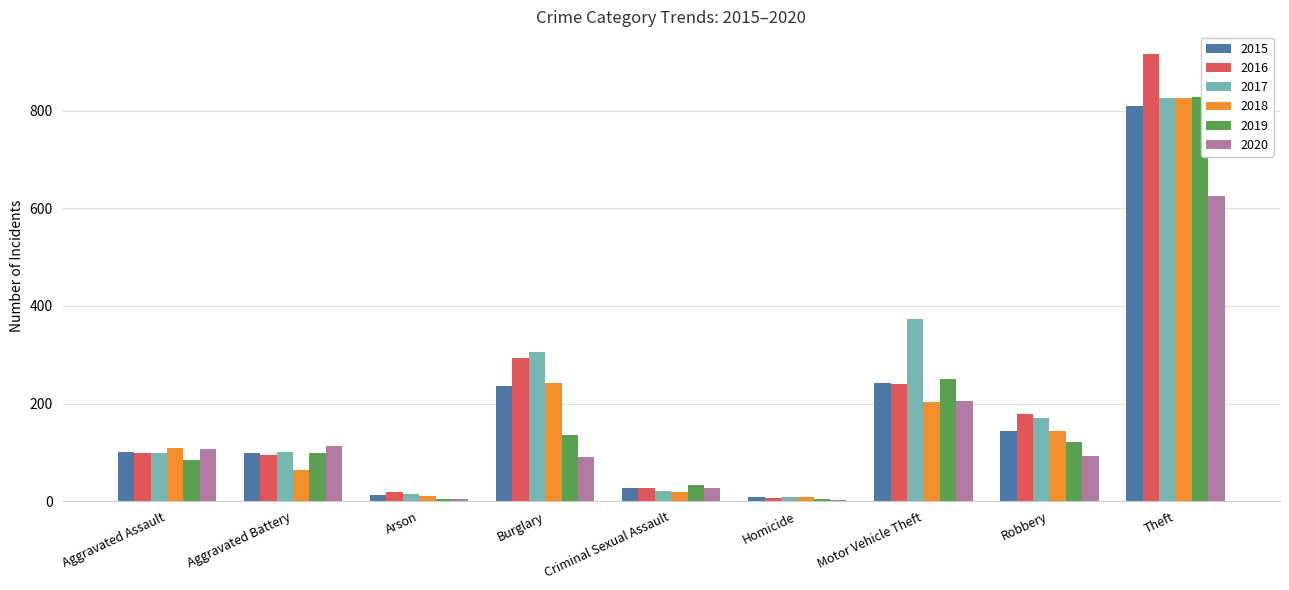

What is the sum of the 2017 values at Criminal Sexual Assault and Homicide?

29